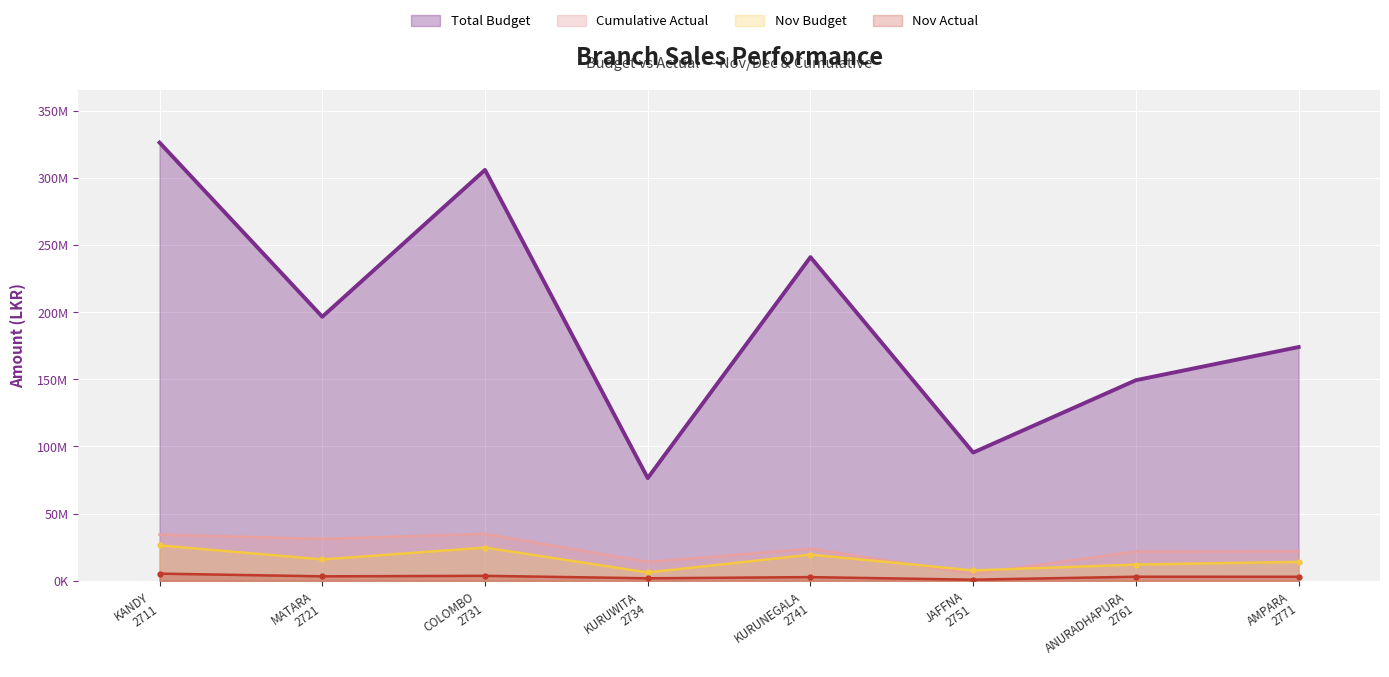

The value of Nov Budget at KURUNEGALA
2741 is 34547179.8. True or false?

False